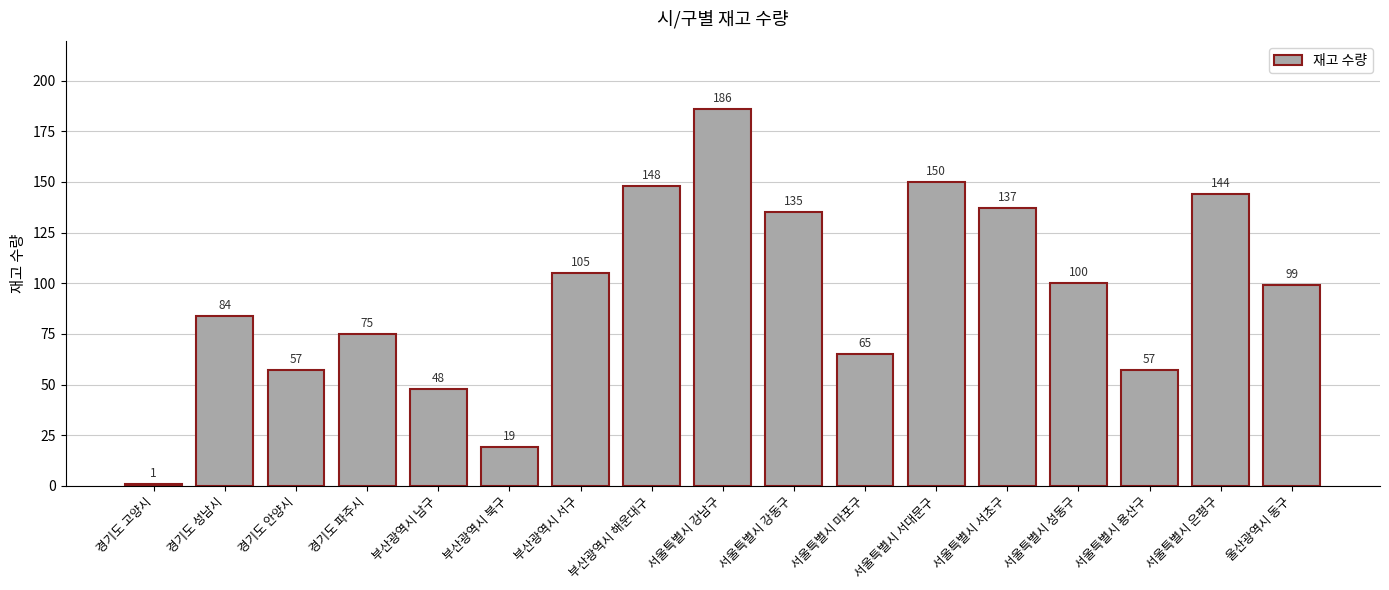

Which label corresponds to the largest value in the chart?

서울특별시 강남구